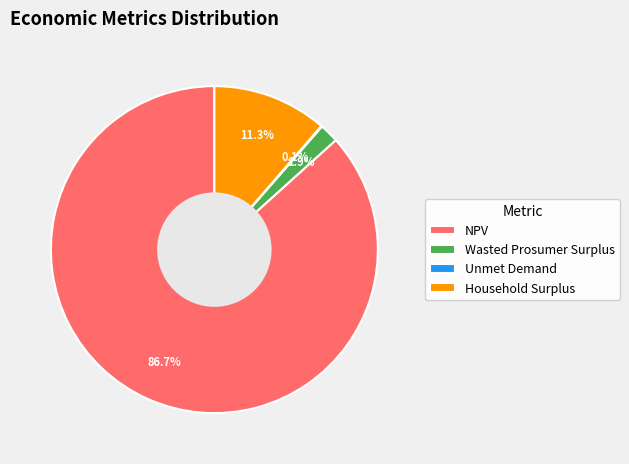

Does any single category account for the majority?

Yes